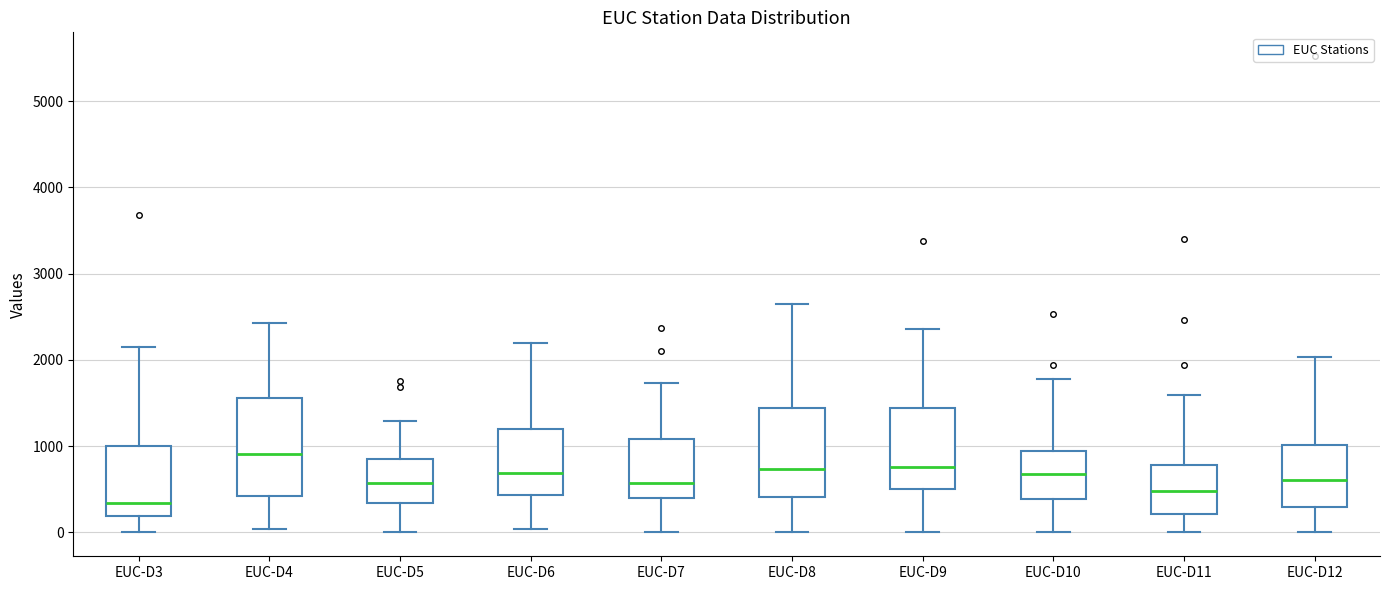

Comparing the boxes themselves (not the whiskers), which one is the tallest?

EUC-D4